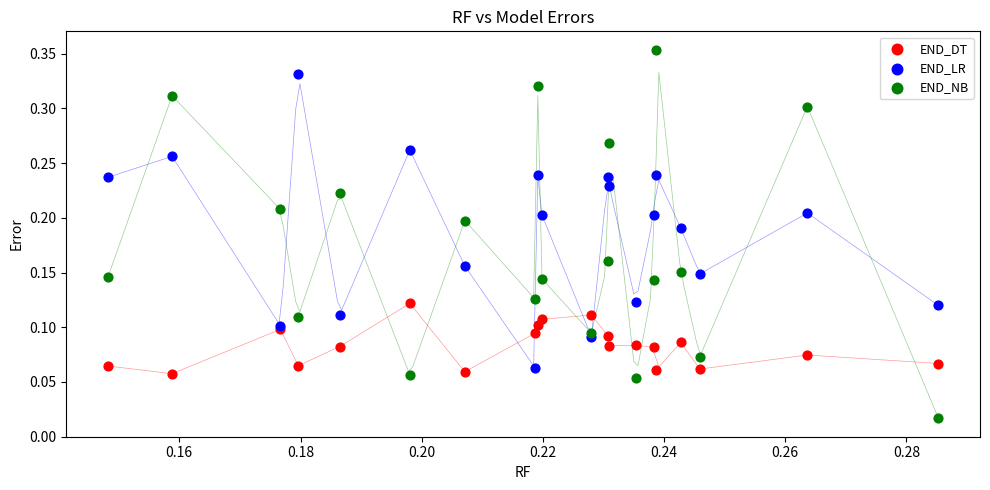

Which series reaches the maximum Y coordinate?

END_NB